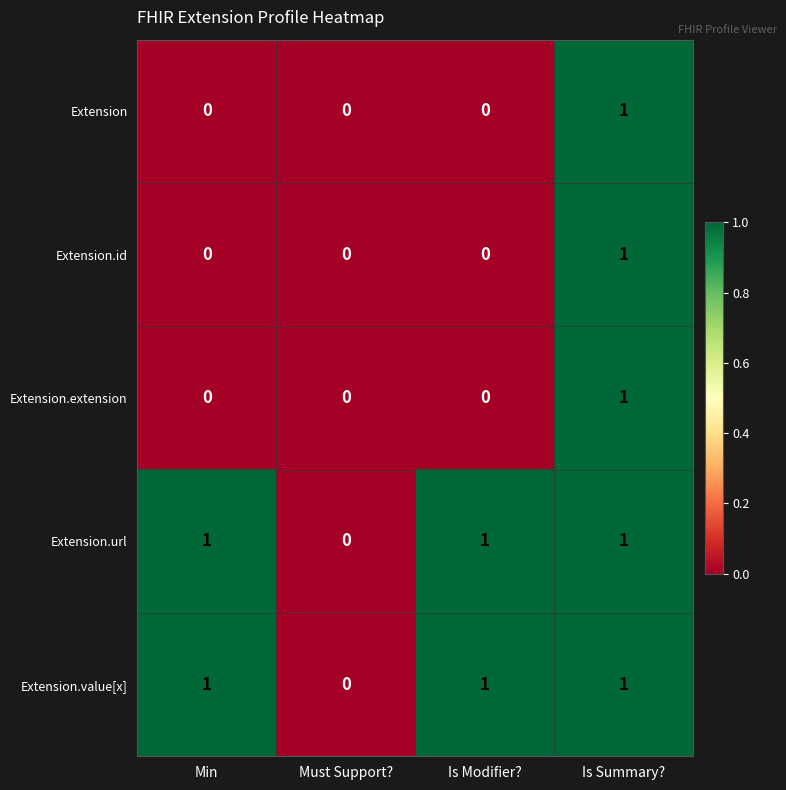

Where is Extension.url nearest to the value 0?

Must Support?